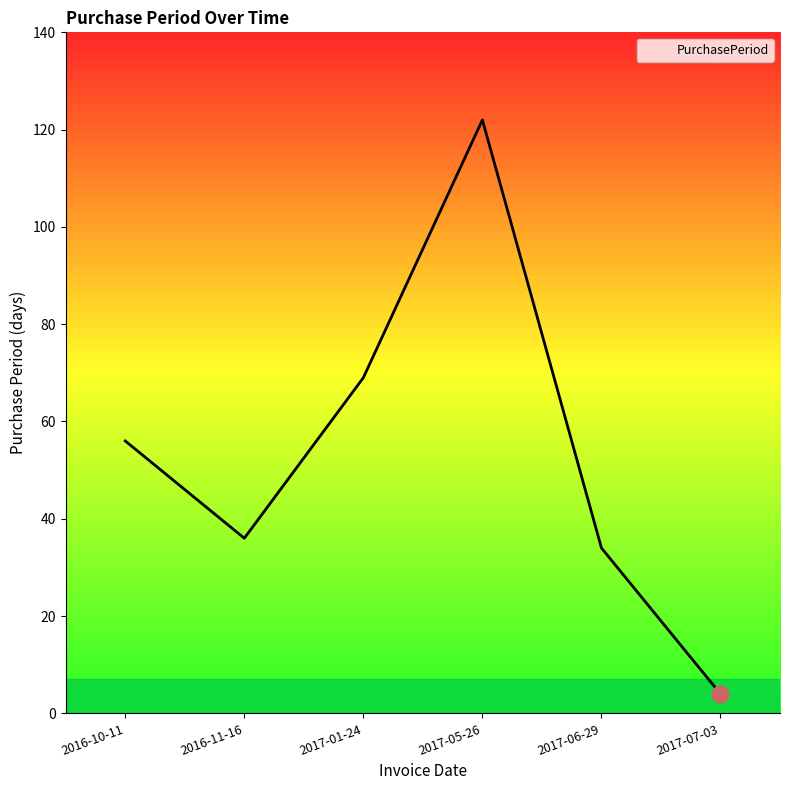

Where is the first local maximum?

2017-05-26